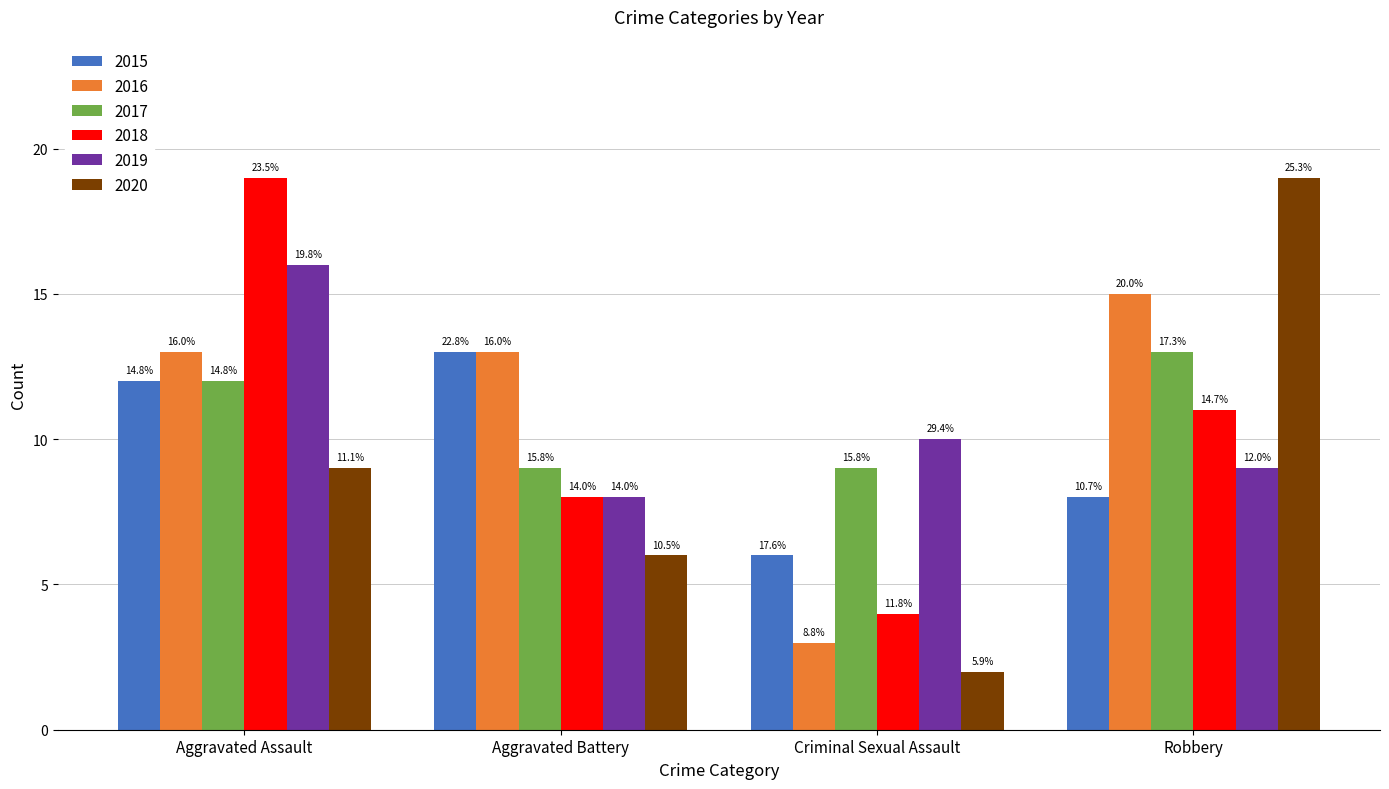

Rank the series by their maximum value, from lowest to highest.

2015, 2017, 2016, 2019, 2018, 2020